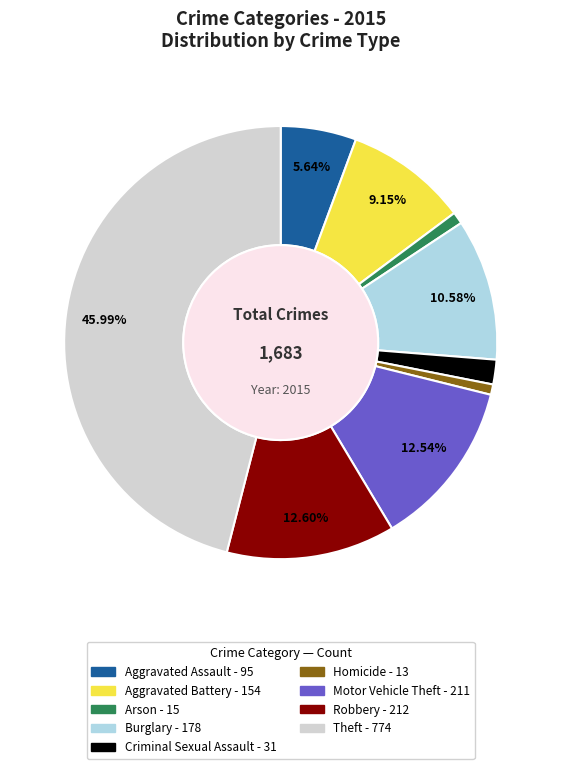

To the nearest percent, what is the difference between the largest and smallest slice percentages?

45%